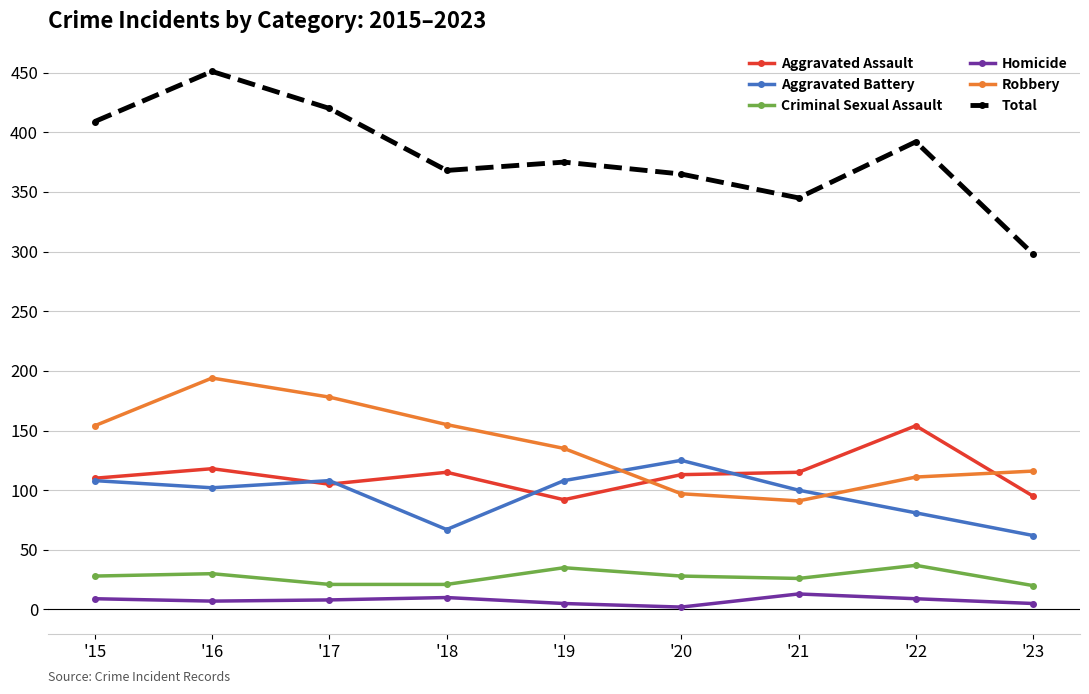

Count the number of categories in the chart.

9